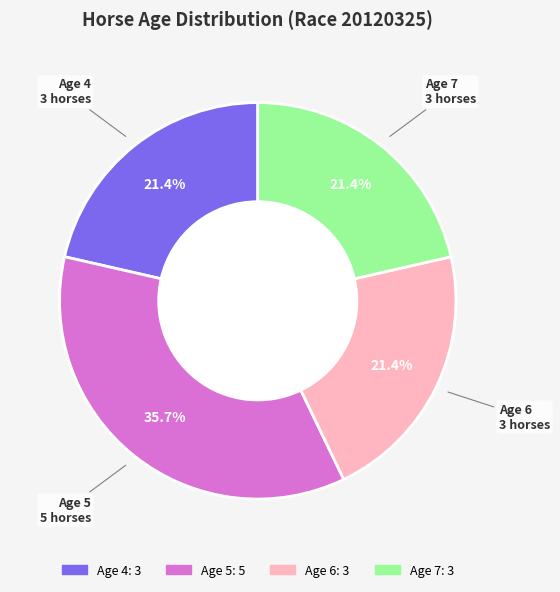

Is the sum of Age 4 and Age 6 greater than half?

No